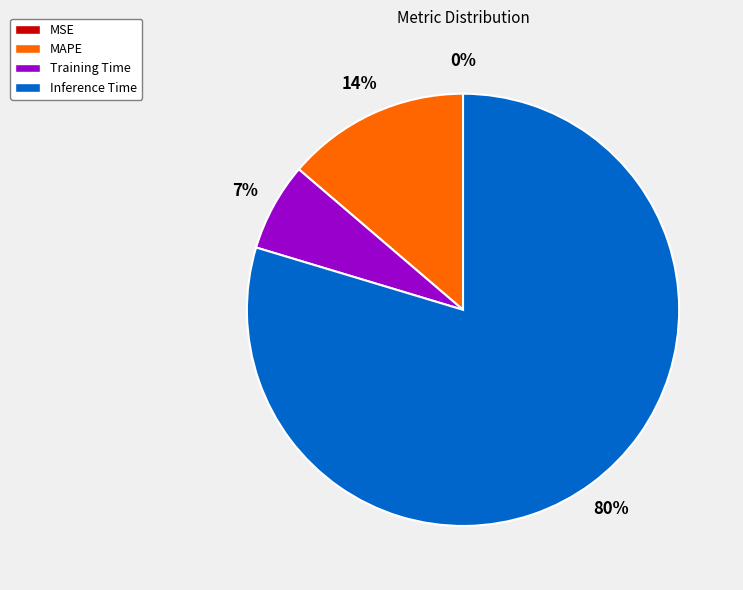

True or false: Training Time accounts for 7% of the total.

True